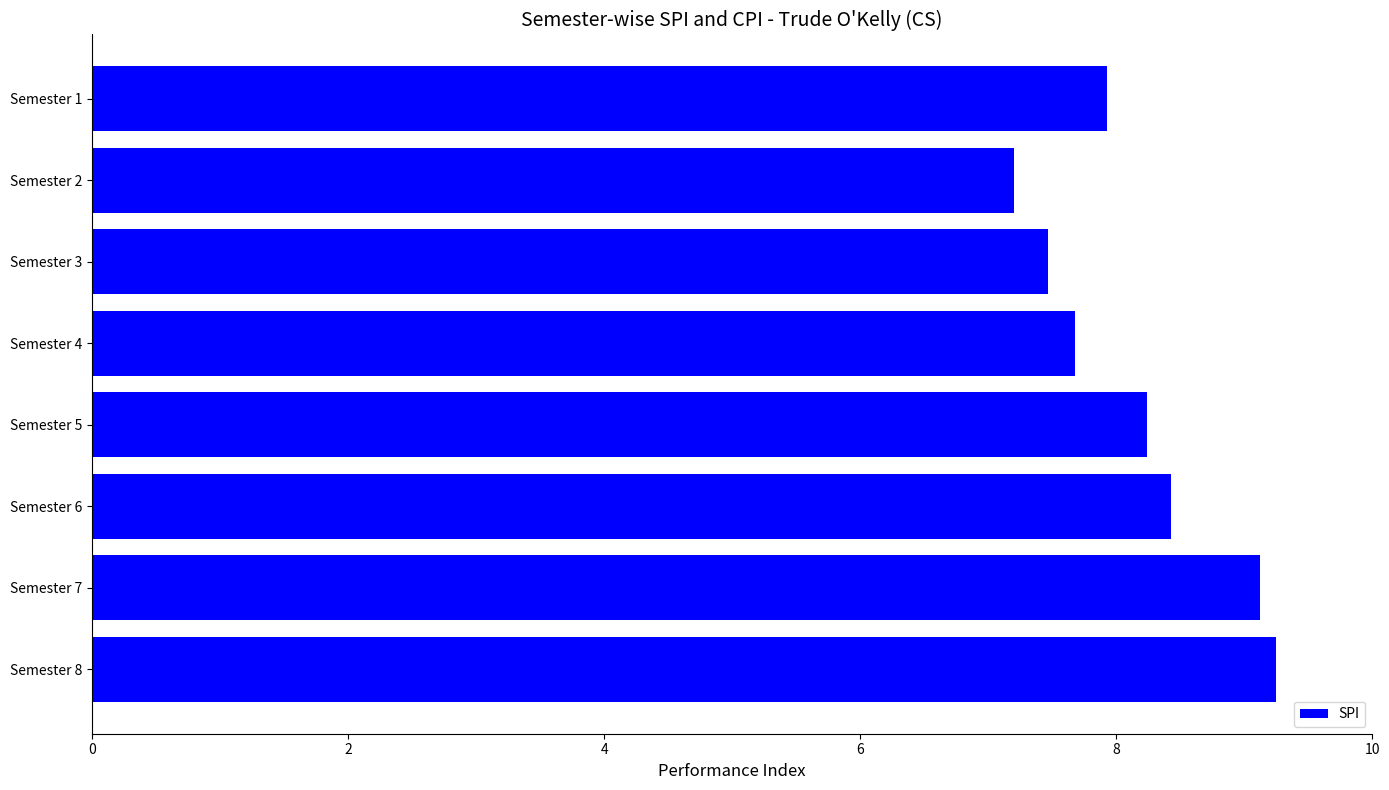

Which has a higher value, Semester 2 or Semester 8?

Semester 8